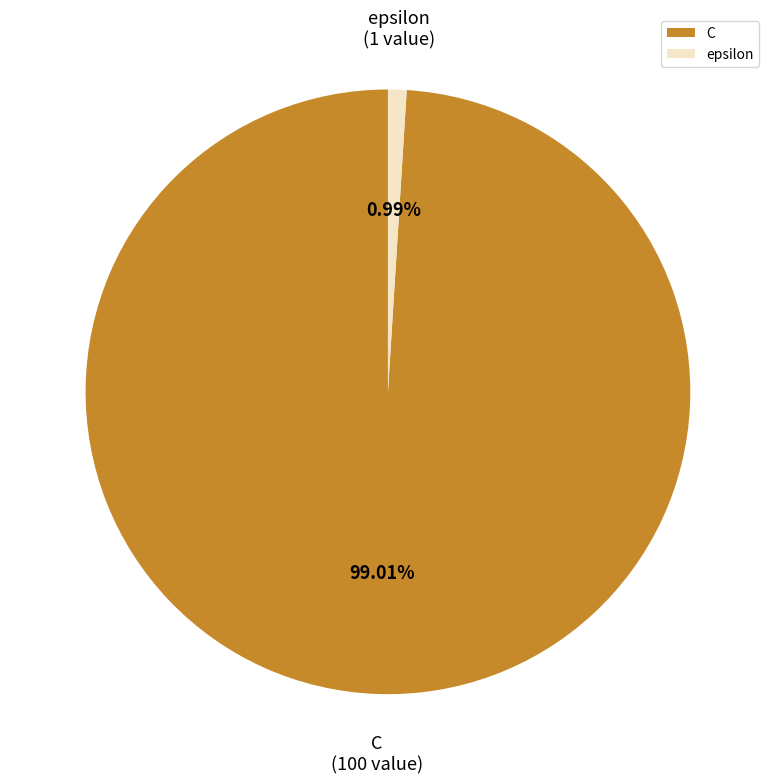

To the nearest percent, what is the difference between the epsilon and C slice percentages?

98%